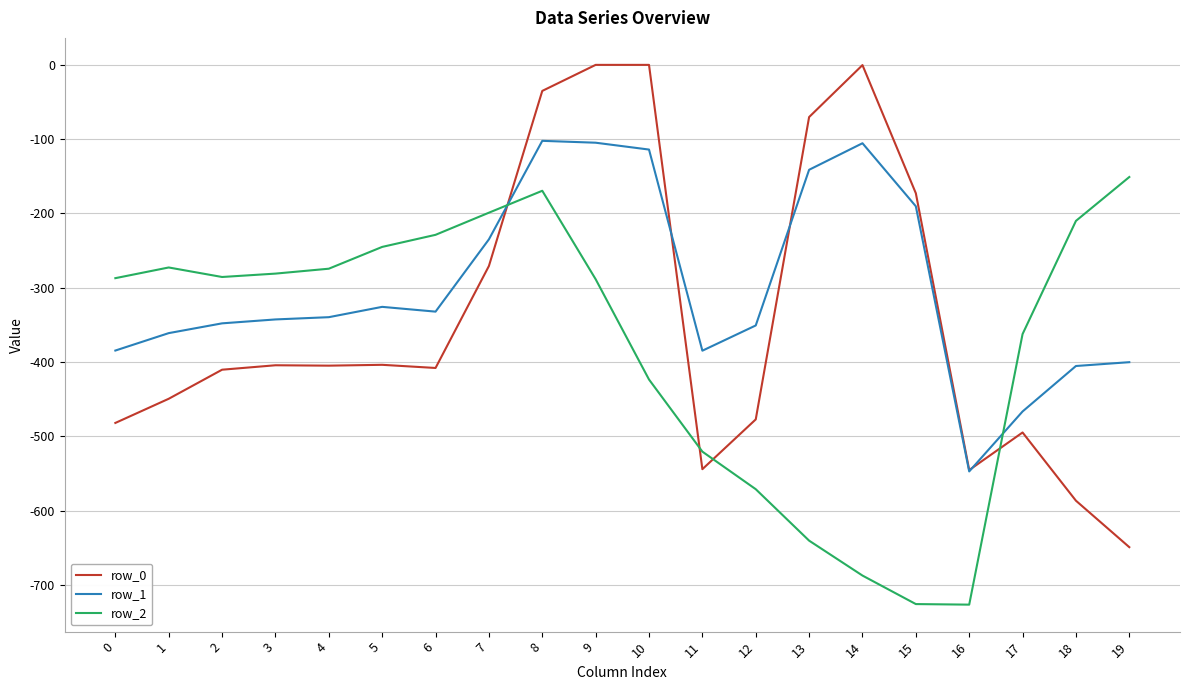

Does the chart display data point markers on the line(s)?

No